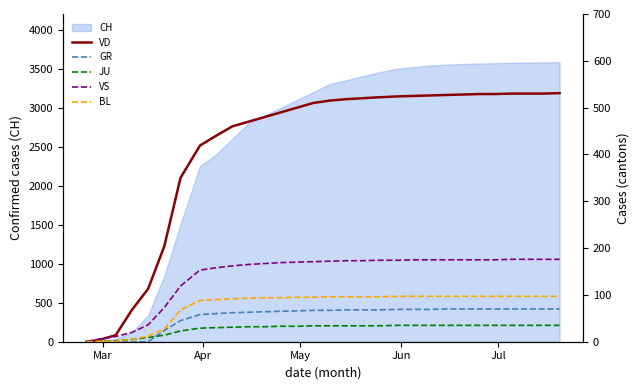

What is the difference between the maximum and minimum values in the GR series?

70